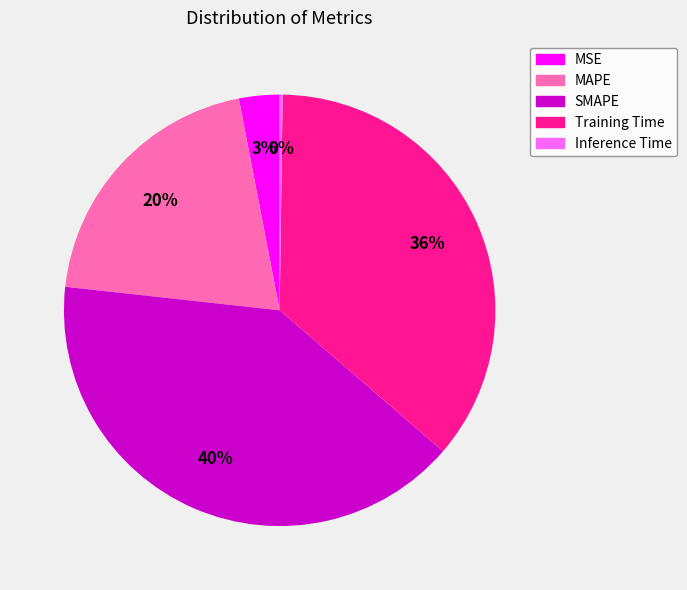

To the nearest percent, what is the difference between the MAPE and SMAPE slice percentages?

20%